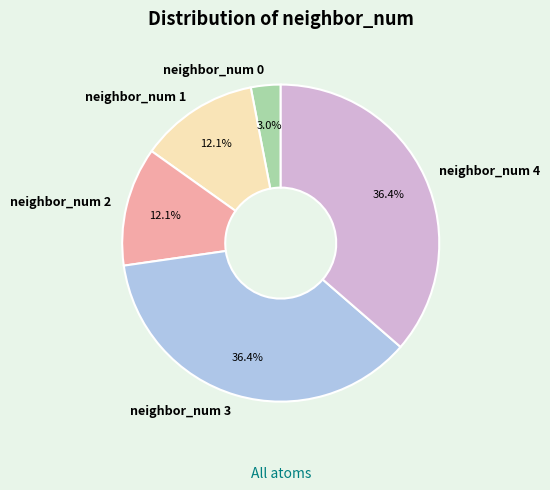

Which category has the smallest portion of the pie?

neighbor_num 0